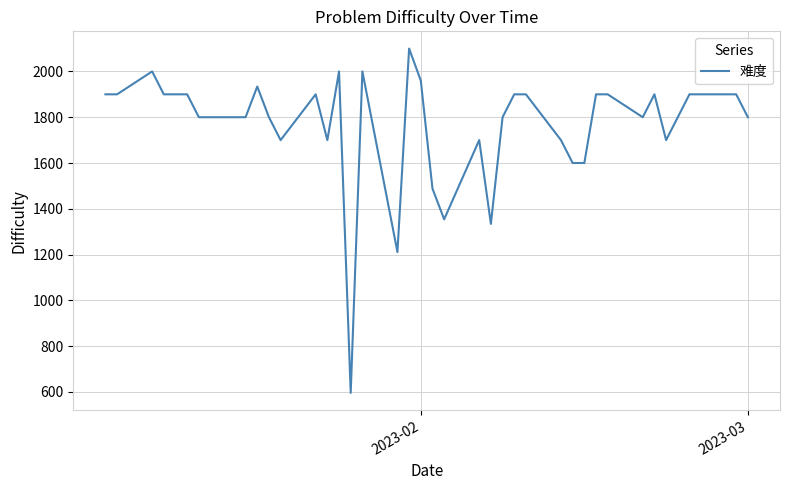

What is the sum of all values?

70677